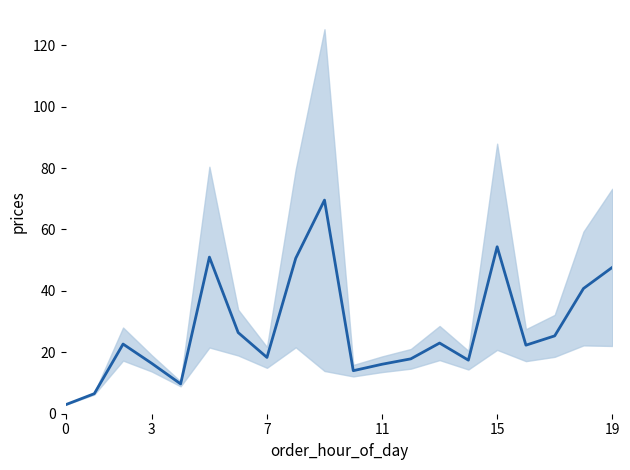

True or false: the data shows 16.6 at 15.

False